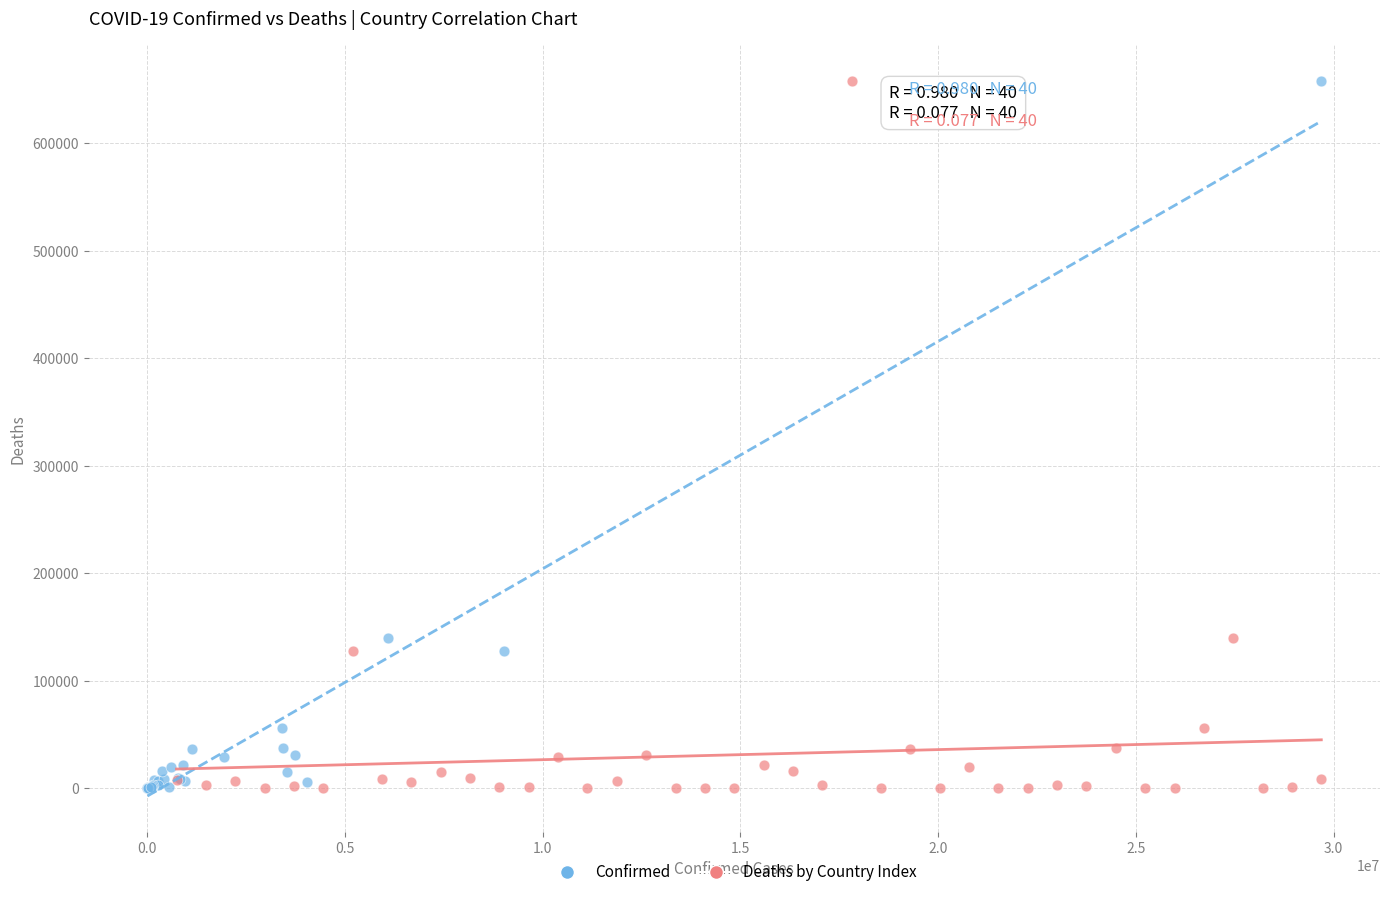

What are all the series names shown in the legend?

Confirmed, Deaths by Country Index